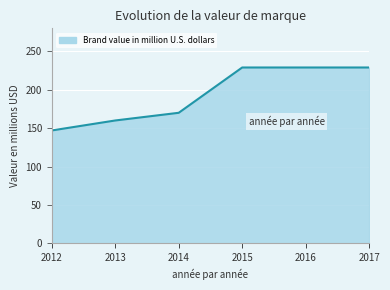

True or false: the data shows 300 at 2014.

False